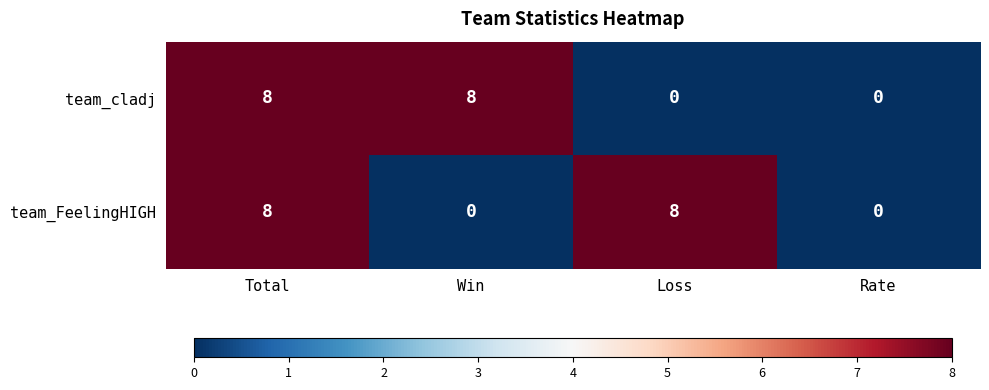

Rank the series at Win from lowest to highest value.

team_FeelingHIGH, team_cladj